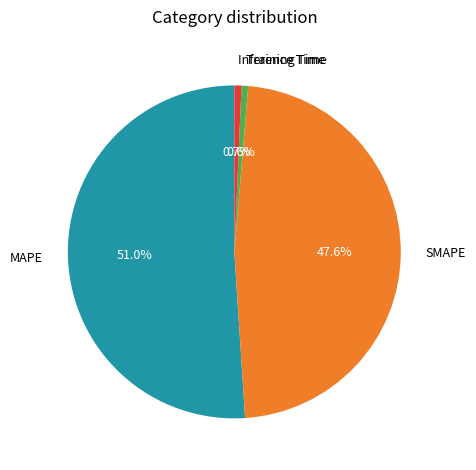

To the nearest percent, what portion does MAPE represent?

51%